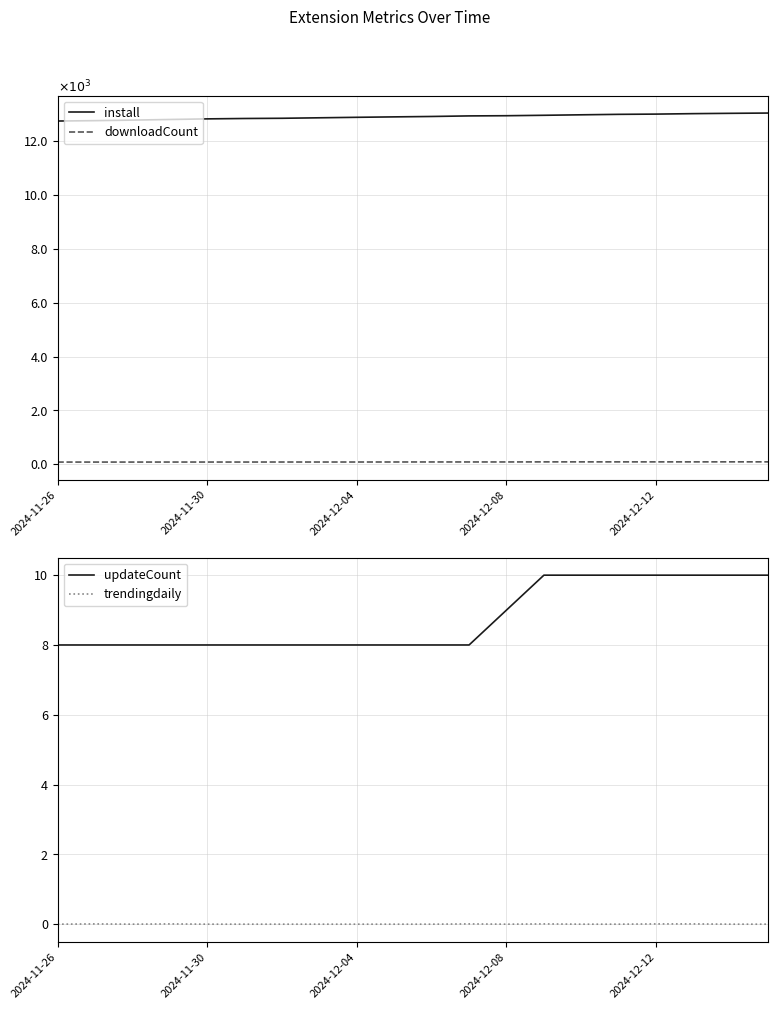

True or false: downloadCount and trendingdaily cross at least once.

False